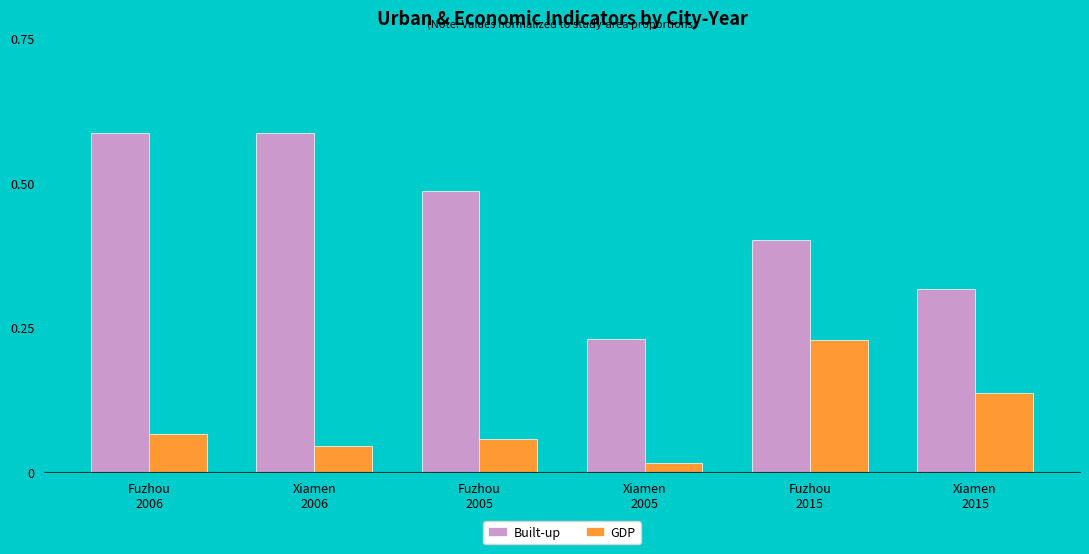

What is the difference between the second highest and minimum values in the Built-up series?

0.4